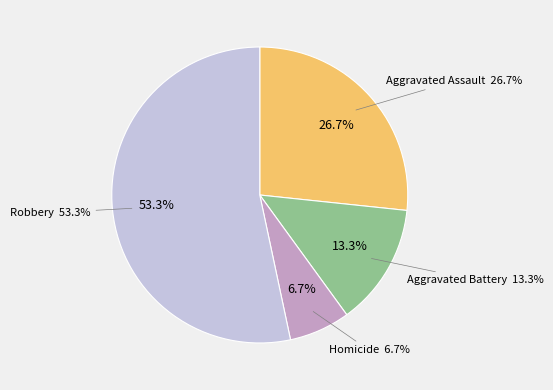

Rank the categories by value from lowest to highest.

Homicide, Aggravated Battery, Aggravated Assault, Robbery